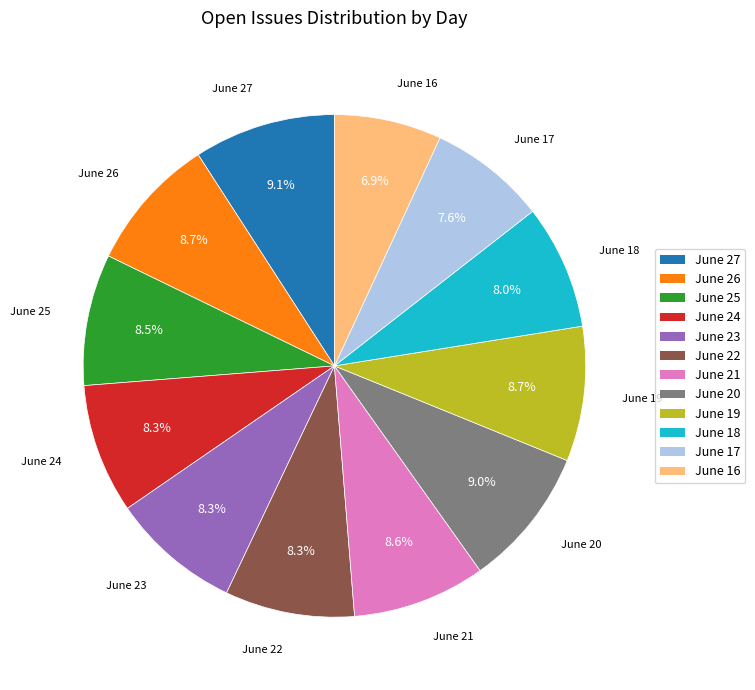

Is there any slice that represents more than half of the pie?

No